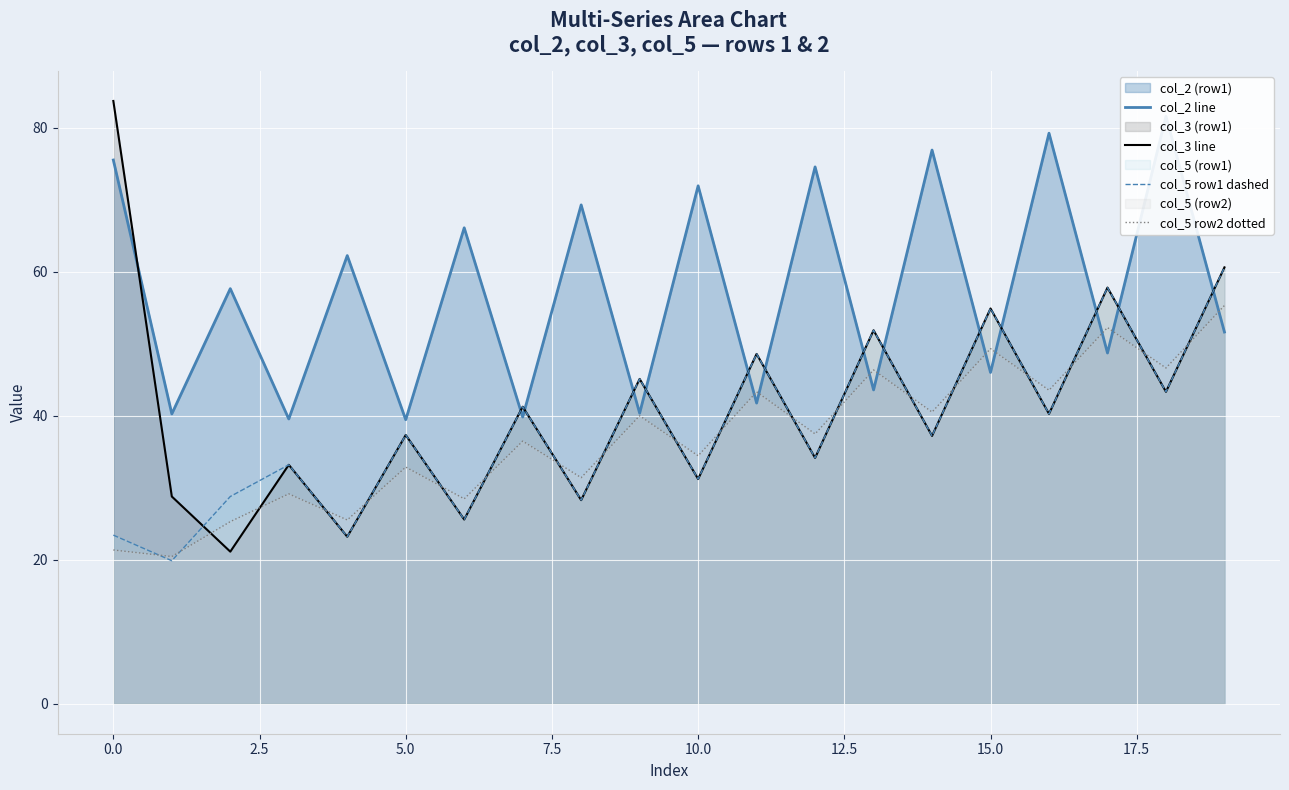

At which category is the sum across all series the highest?

19